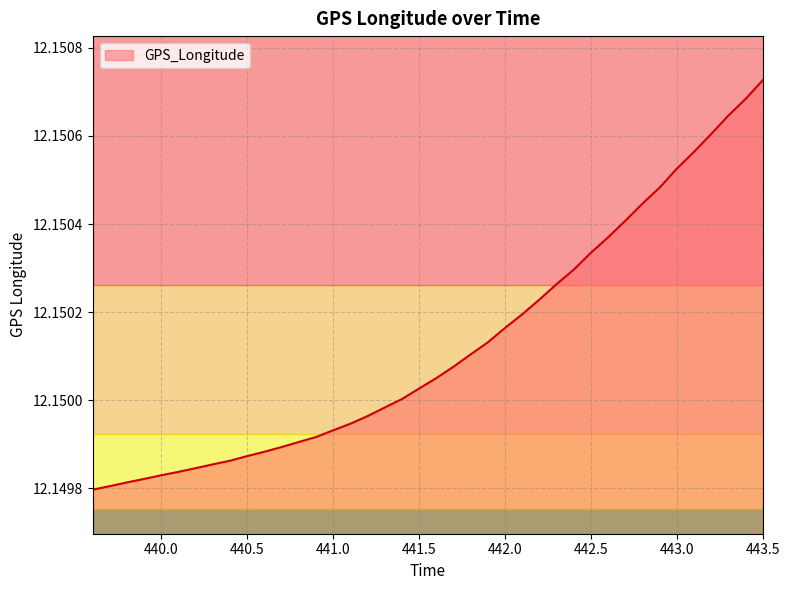

Does the chart have visible grid lines?

Yes